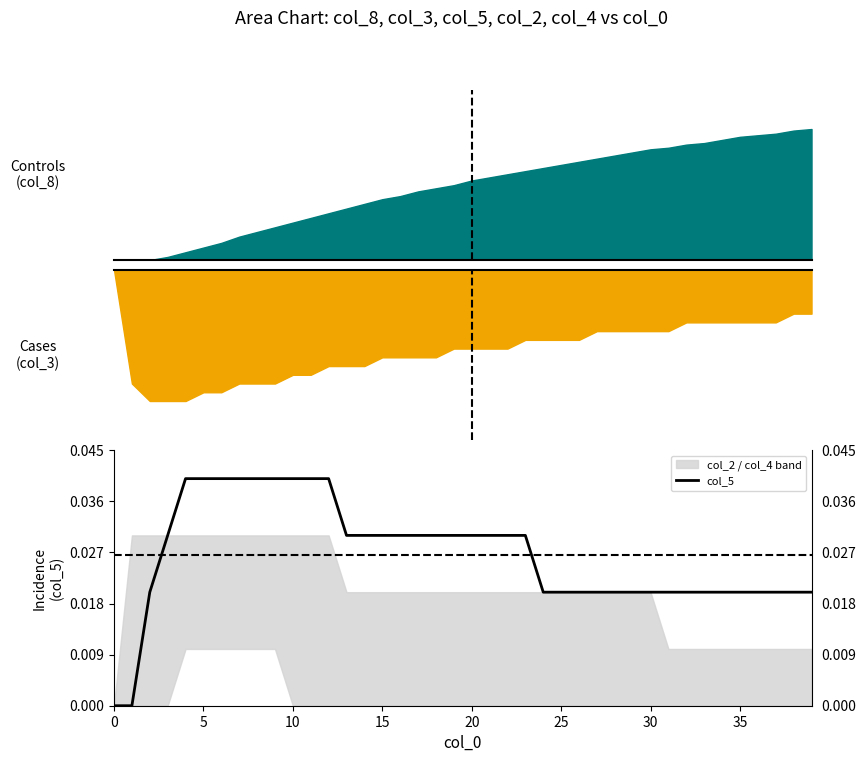

How many values are between 0 and 1?

40